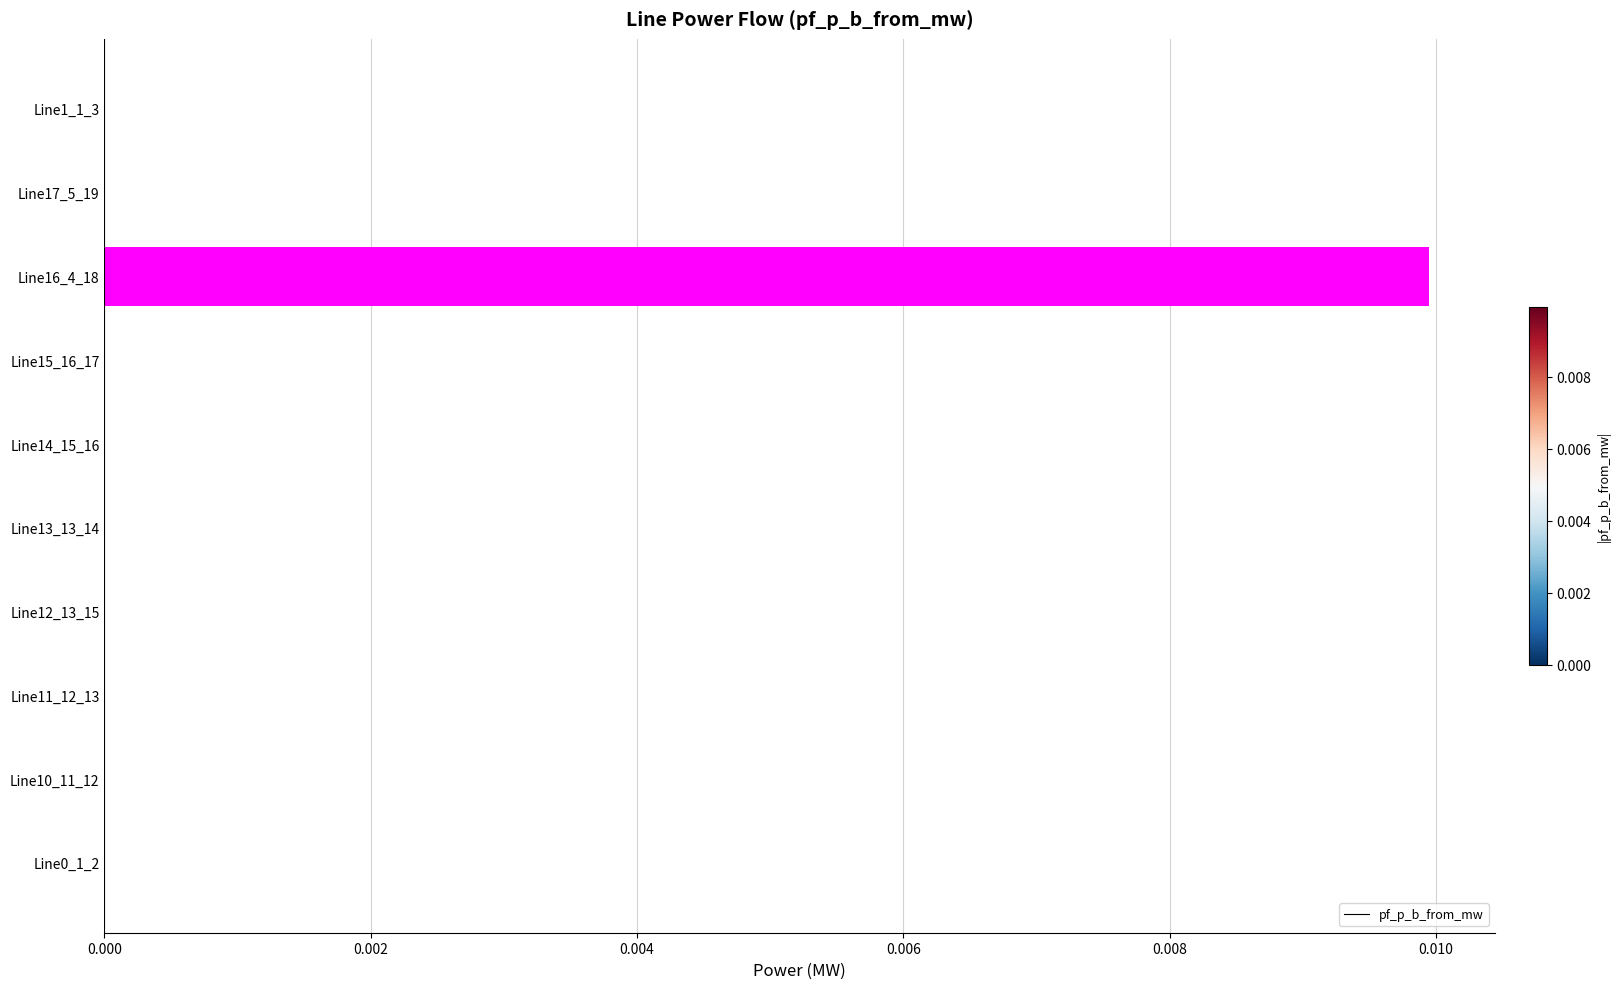

How many categories are shown in the chart?

10